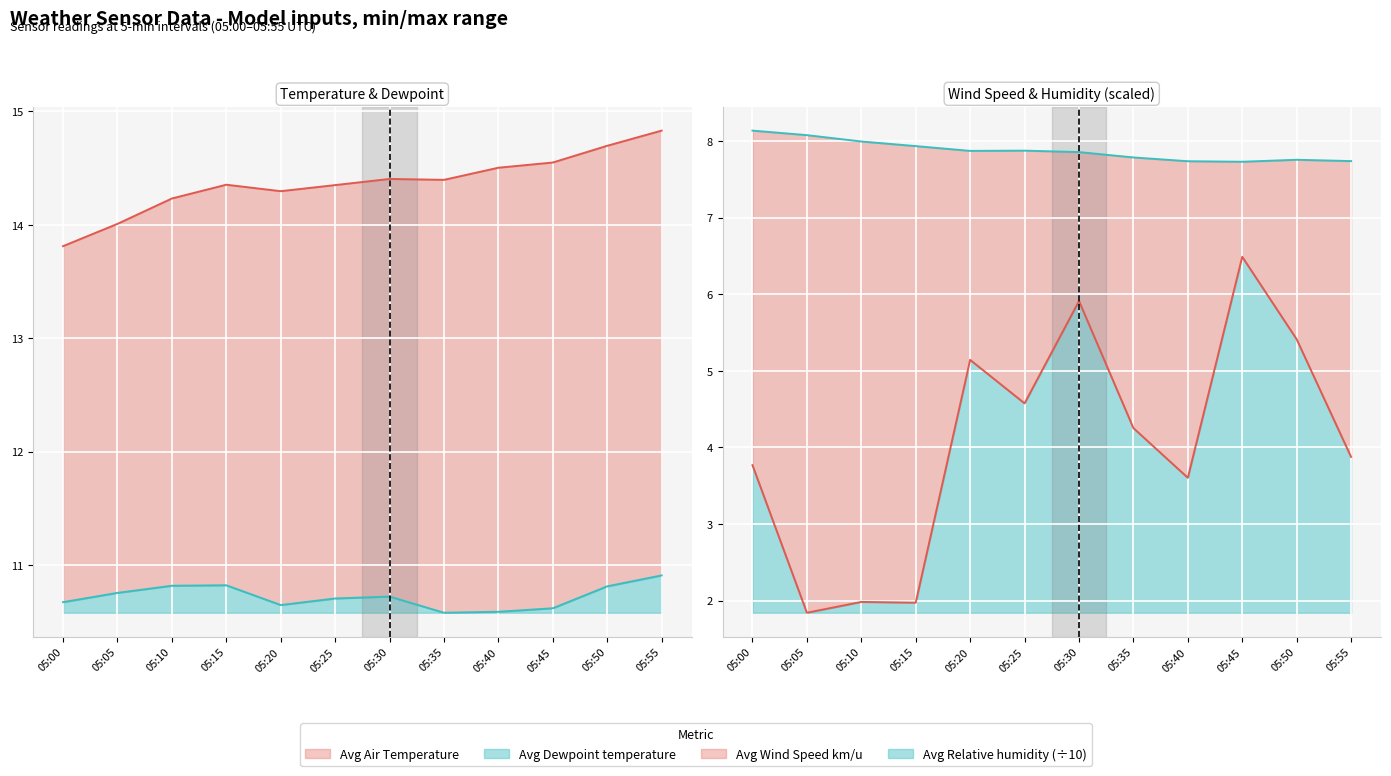

What are all the series names shown in the legend?

Avg Air Temperature, Avg Dewpoint temperature, Avg Wind Speed km/u, Avg Relative humidity (÷10)